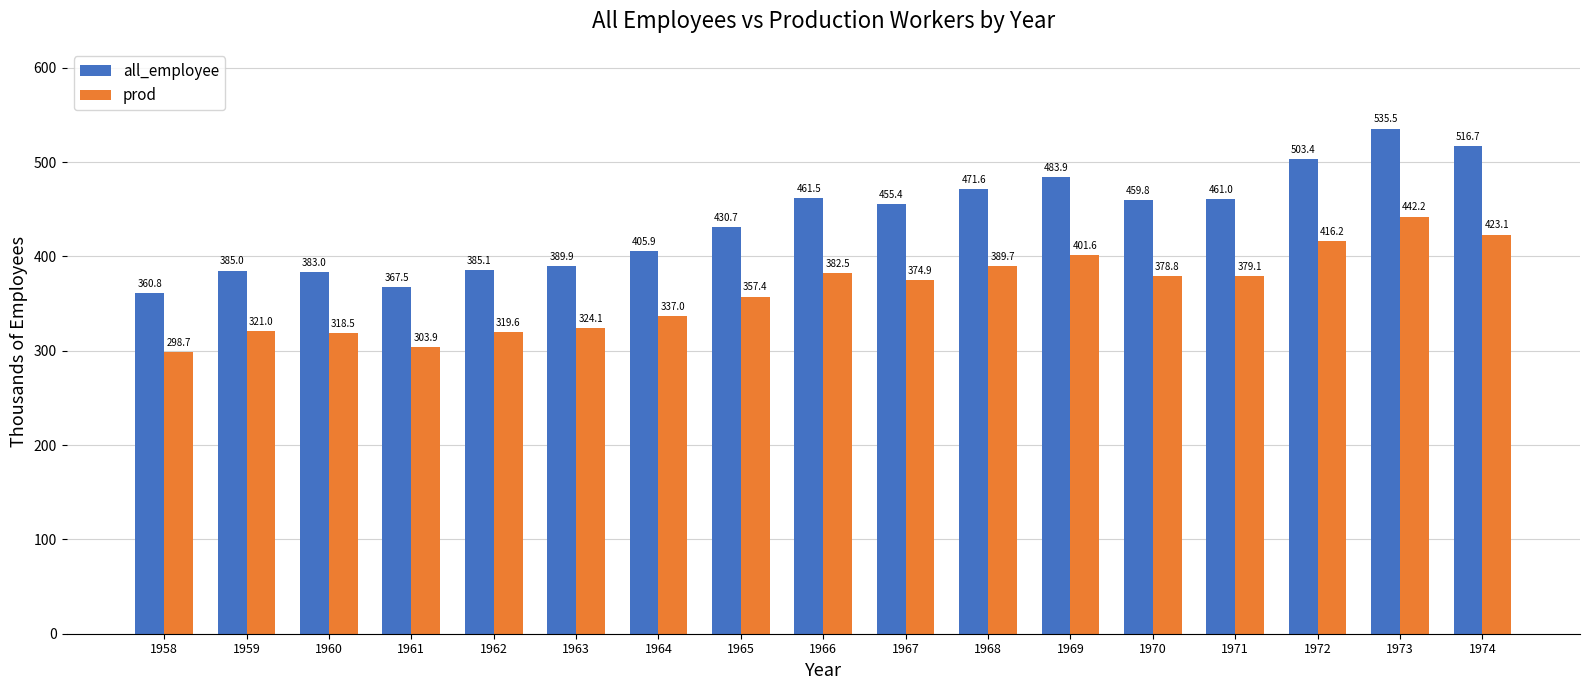

How many values in the all_employee series exceed 455?

9